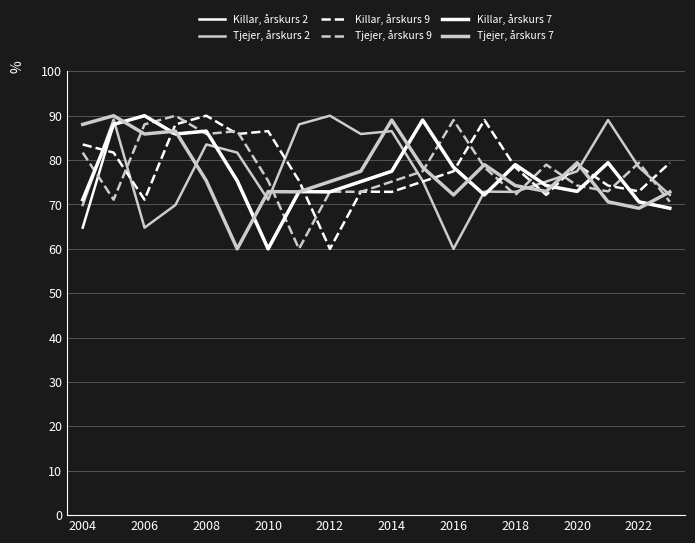

How many lines are shown in the chart?

6